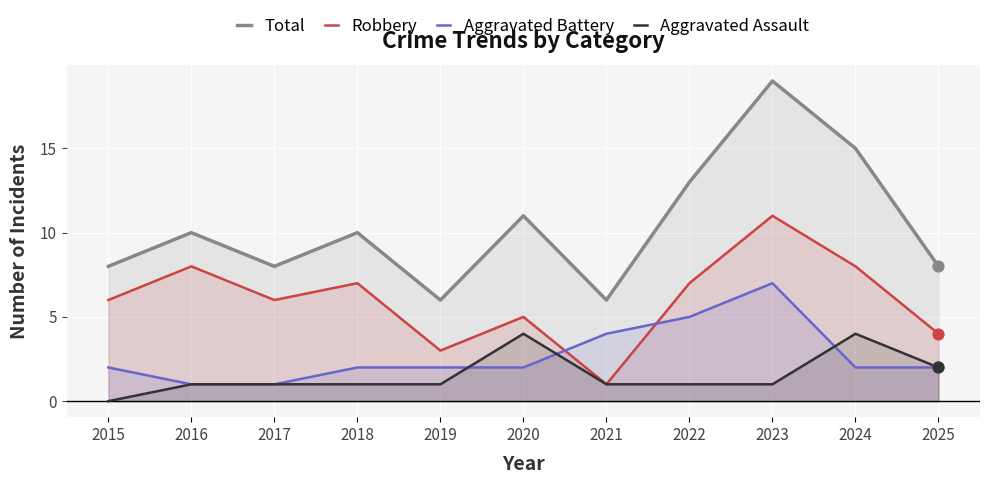

Is the value of Total at 2025 greater than the value of Aggravated Battery at 2023?

Yes